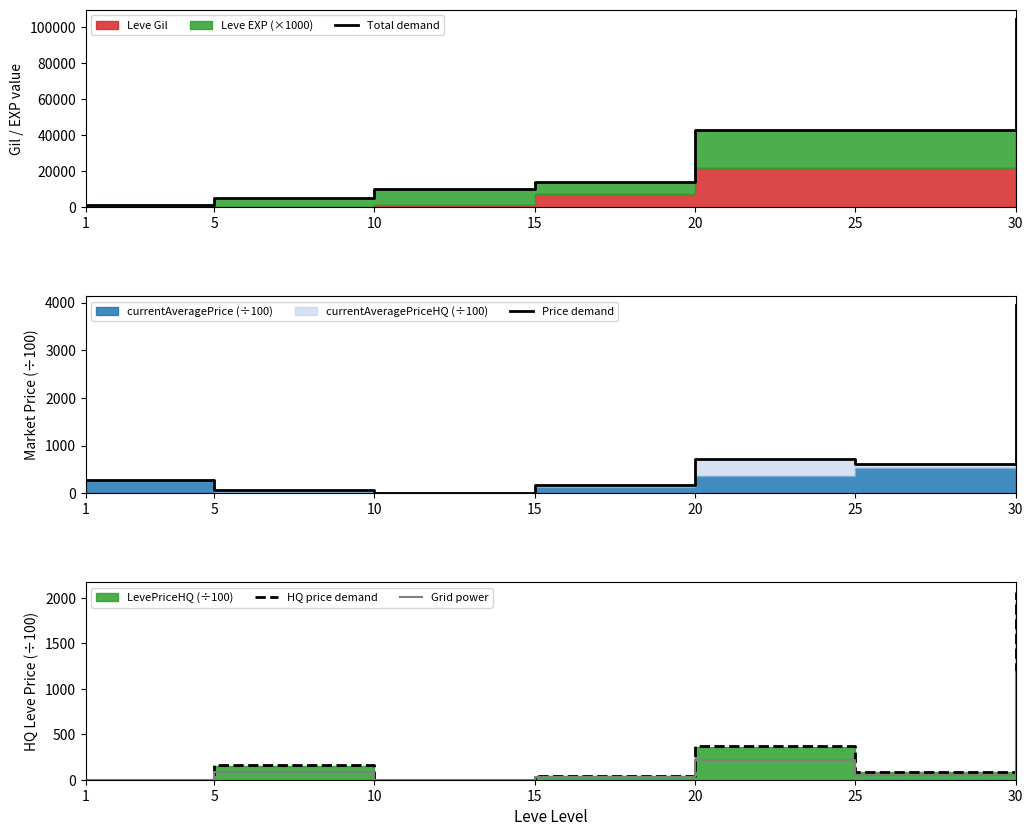

Reading left to right, list all the values displayed in this chart.

Total demand: 1=1160.0	5=5220.0	10=9990.0	15=14170.0	20=42600.0	25=42830.0	30=104220.0
Price demand: 1=271.3	5=65.1	10=0.0	15=185.1	20=719.4	25=610.0	30=3939.7
HQ price demand: 1=0.0	5=157.4	10=0.0	15=45.8	20=372.8	25=84.0	30=2068.3
Grid power: 1=0.0	5=90.0	10=0.0	15=26.2	20=213.0	25=48.0	30=1181.9